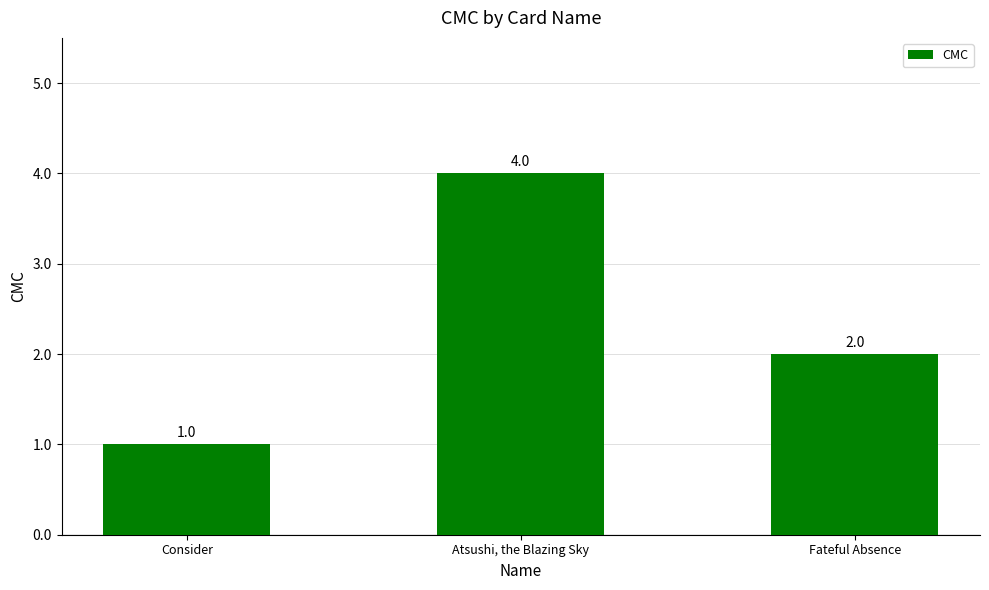

What position from the left is Fateful Absence?

3